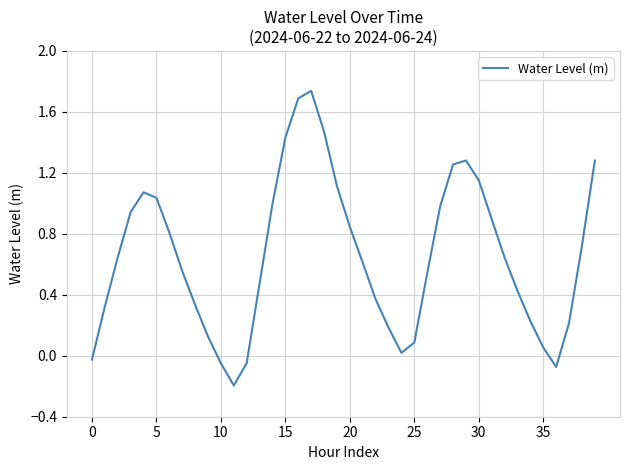

What is the difference between the maximum and minimum values?

1.9